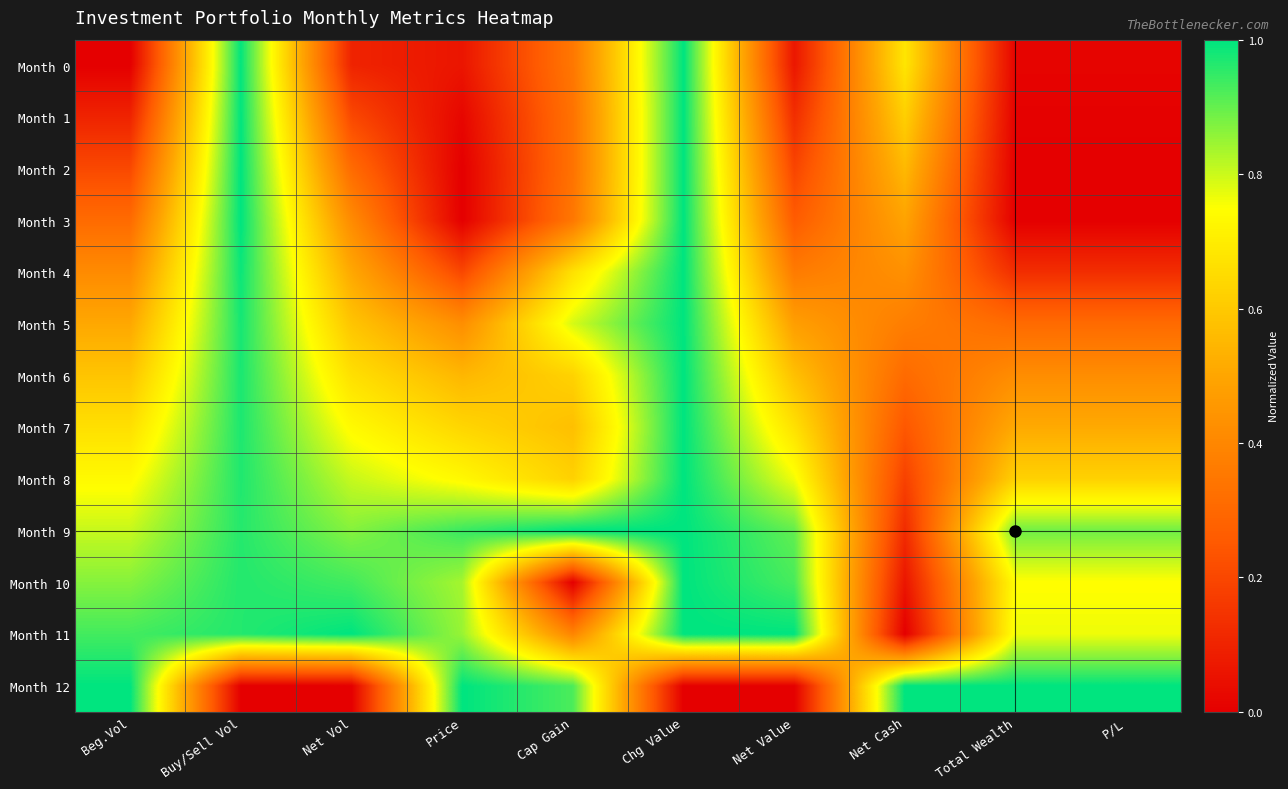

Reading right to left, transcribe all the data shown in this chart.

Month 0: P/L=0.0	Total Wealth=0.0	Net Cash=0.7	Net Value=0.1	Chg Value=1.0	Cap Gain=0.3	Price=0.1	Net Vol=0.1	Buy/Sell Vol=1.0	Beg.Vol=0.0
Month 1: P/L=0.0	Total Wealth=0.0	Net Cash=0.6	Net Value=0.1	Chg Value=1.0	Cap Gain=0.3	Price=0.0	Net Vol=0.2	Buy/Sell Vol=1.0	Beg.Vol=0.1
Month 2: P/L=0.0	Total Wealth=0.0	Net Cash=0.6	Net Value=0.2	Chg Value=1.0	Cap Gain=0.3	Price=0.0	Net Vol=0.3	Buy/Sell Vol=1.0	Beg.Vol=0.2
Month 3: P/L=0.0	Total Wealth=0.0	Net Cash=0.5	Net Value=0.3	Chg Value=1.0	Cap Gain=0.3	Price=0.0	Net Vol=0.4	Buy/Sell Vol=1.0	Beg.Vol=0.3
Month 4: P/L=0.1	Total Wealth=0.1	Net Cash=0.4	Net Value=0.4	Chg Value=1.0	Cap Gain=0.7	Price=0.2	Net Vol=0.5	Buy/Sell Vol=1.0	Beg.Vol=0.4
Month 5: P/L=0.3	Total Wealth=0.3	Net Cash=0.4	Net Value=0.5	Chg Value=1.0	Cap Gain=0.8	Price=0.4	Net Vol=0.6	Buy/Sell Vol=1.0	Beg.Vol=0.5
Month 6: P/L=0.4	Total Wealth=0.4	Net Cash=0.3	Net Value=0.6	Chg Value=1.0	Cap Gain=0.6	Price=0.5	Net Vol=0.7	Buy/Sell Vol=1.0	Beg.Vol=0.6
Month 7: P/L=0.5	Total Wealth=0.5	Net Cash=0.2	Net Value=0.7	Chg Value=1.0	Cap Gain=0.6	Price=0.6	Net Vol=0.7	Buy/Sell Vol=1.0	Beg.Vol=0.7
Month 8: P/L=0.6	Total Wealth=0.6	Net Cash=0.2	Net Value=0.8	Chg Value=1.0	Cap Gain=0.6	Price=0.7	Net Vol=0.8	Buy/Sell Vol=1.0	Beg.Vol=0.7
Month 9: P/L=0.9	Total Wealth=0.9	Net Cash=0.1	Net Value=0.9	Chg Value=1.0	Cap Gain=1.0	Price=0.9	Net Vol=0.9	Buy/Sell Vol=1.0	Beg.Vol=0.8
Month 10: P/L=0.7	Total Wealth=0.7	Net Cash=0.1	Net Value=0.9	Chg Value=1.0	Cap Gain=0.0	Price=0.8	Net Vol=0.9	Buy/Sell Vol=1.0	Beg.Vol=0.9
Month 11: P/L=0.8	Total Wealth=0.8	Net Cash=0.0	Net Value=1.0	Chg Value=1.0	Cap Gain=0.4	Price=0.8	Net Vol=1.0	Buy/Sell Vol=1.0	Beg.Vol=0.9
Month 12: P/L=1.0	Total Wealth=1.0	Net Cash=1.0	Net Value=0.0	Chg Value=0.0	Cap Gain=0.9	Price=1.0	Net Vol=0.0	Buy/Sell Vol=0.0	Beg.Vol=1.0